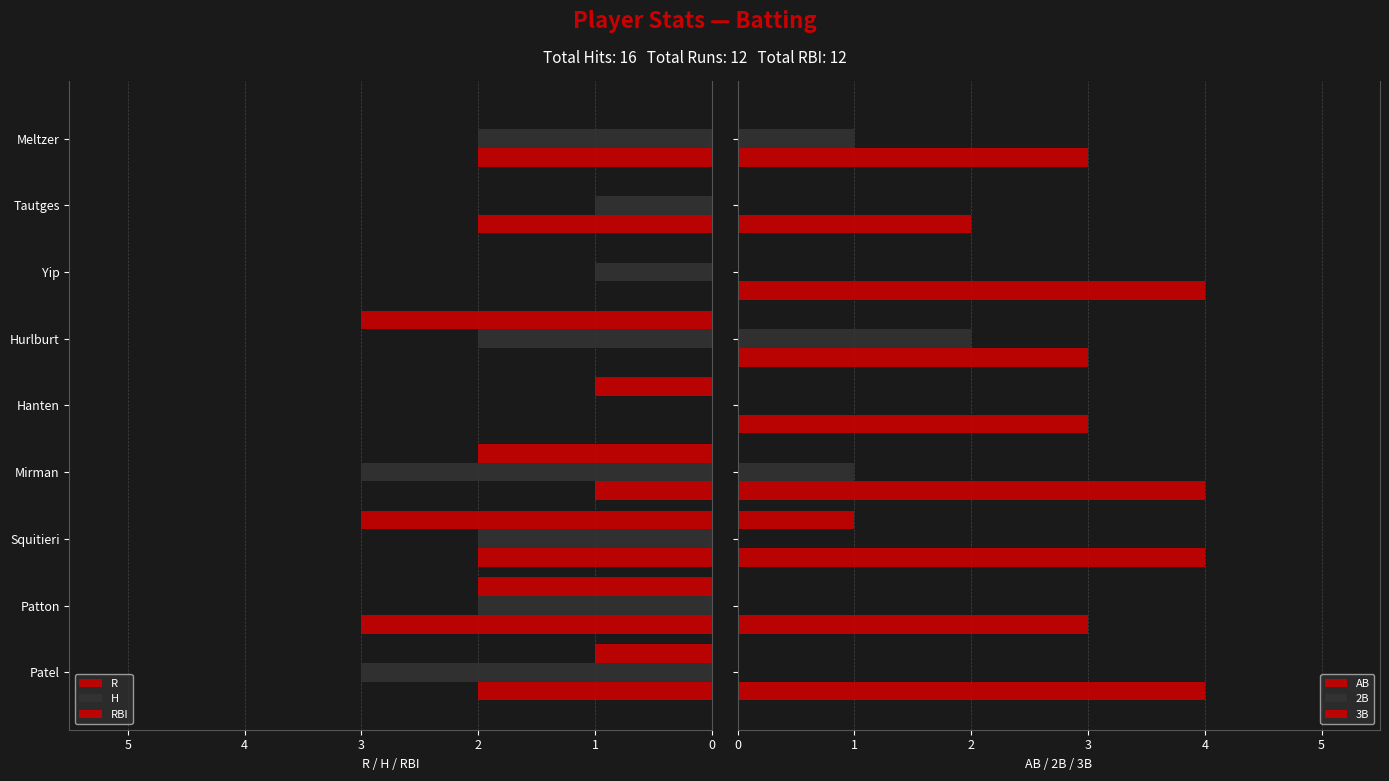

Between Tautges and Meltzer, which series saw the biggest shift?

H